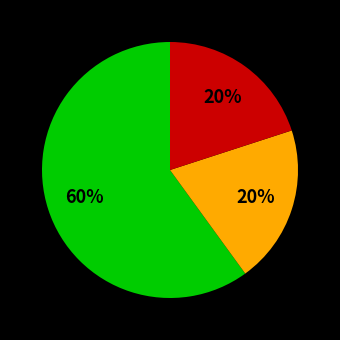

Is there any slice that represents more than half of the pie?

Yes